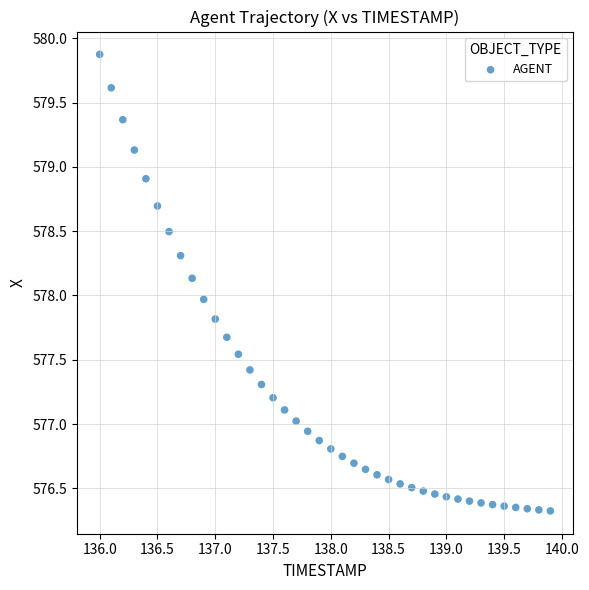

What is the range of X values (max minus min)?

3.9